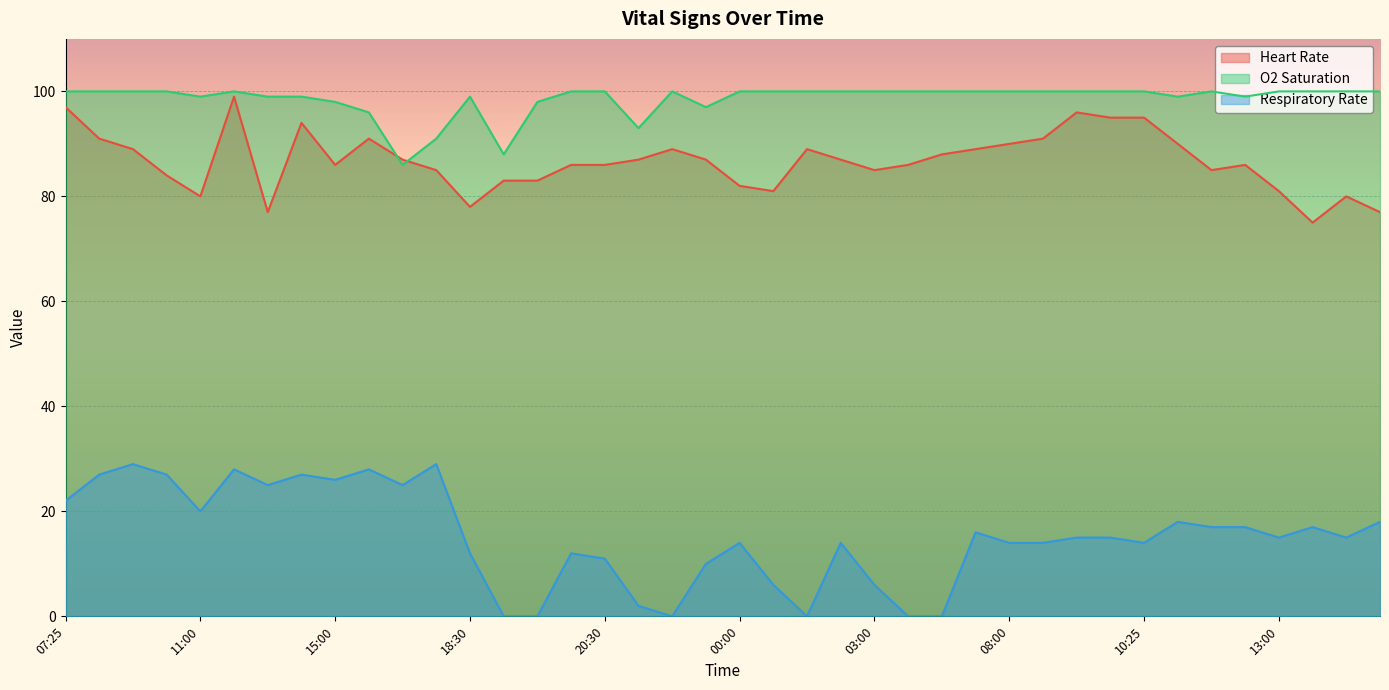

What are all the series names shown in the legend?

Heart Rate, O2 Saturation, Respiratory Rate